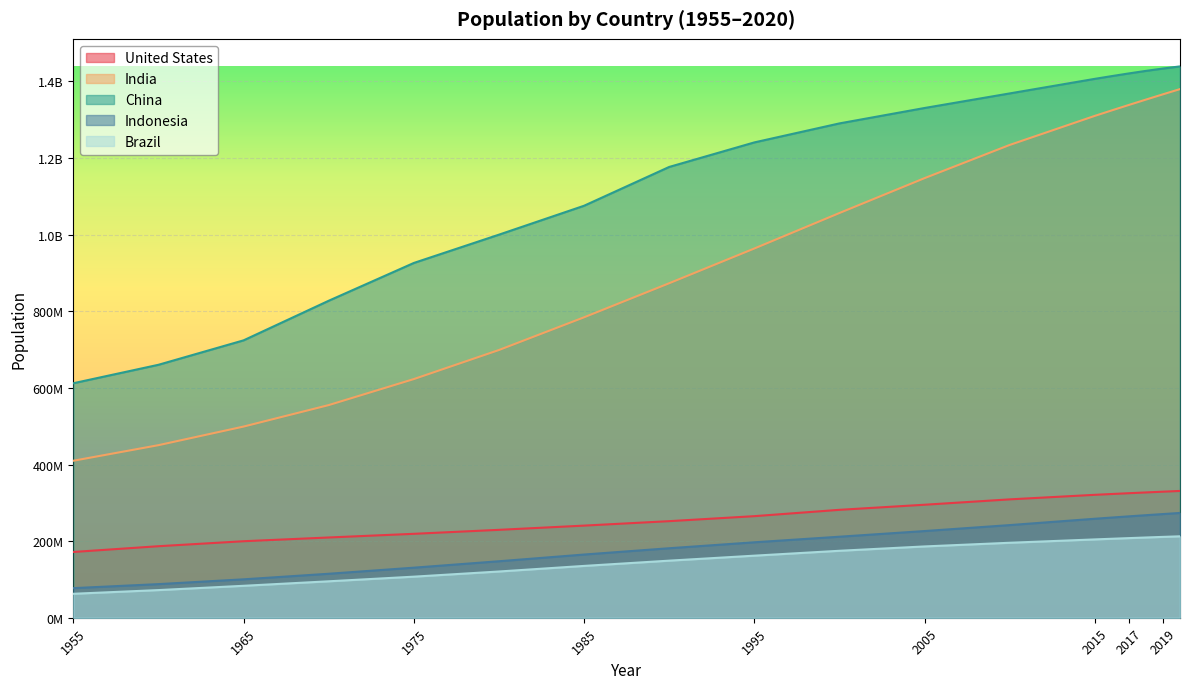

How many categories are shown in the chart?

18